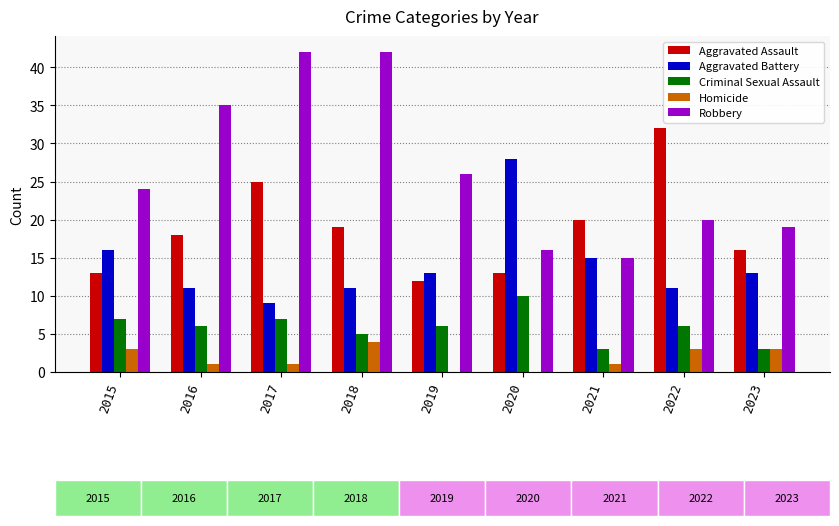

The value of Homicide at 2015 is 1. True or false?

False